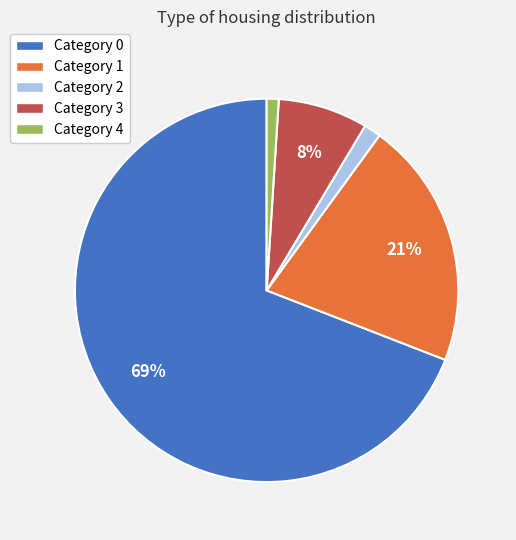

To the nearest percent, what is the difference between the largest and smallest slice percentages?

68%